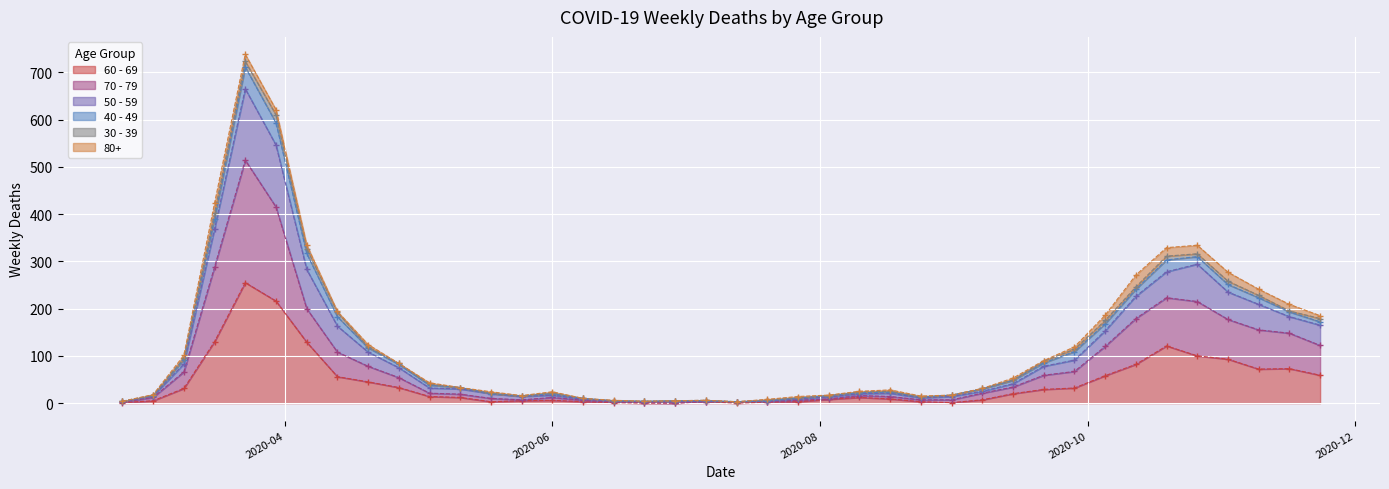

The 60 - 69 series shows 10 at 2020-09-21. True or false?

False